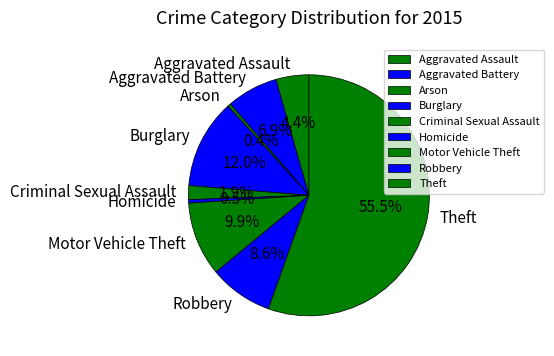

Which slice represents more than half of the pie?

Theft